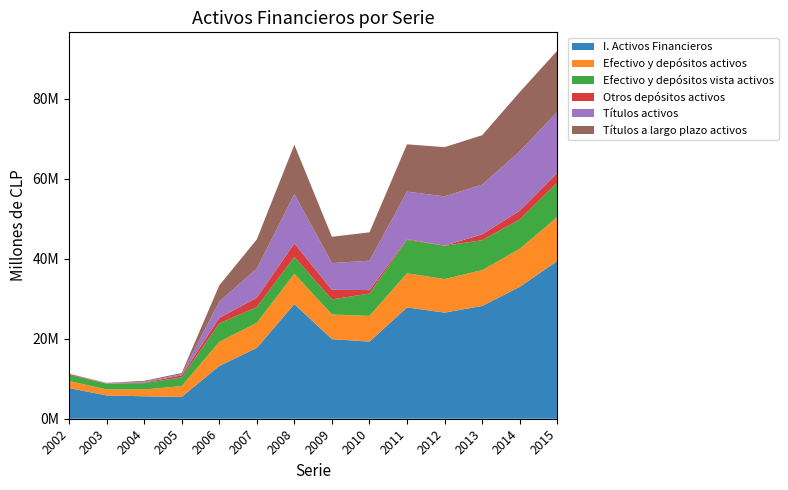

Reading left to right, what are all the values shown in this chart?

I. Activos Financieros: 2002=7673564	2003=5839853	2004=5609132	2005=5452709	2006=13196244	2007=17710205	2008=28660834	2009=19912120	2010=19278944	2011=27828444	2012=26540552	2013=28198124	2014=32975583	2015=39426188
Efectivo y depósitos activos: 2002=1770972	2003=1475952	2004=1713783	2005=2699686	2006=6012072	2007=6267469	2008=7586335	2009=6165224	2010=6443313	2011=8541307	2012=8380338	2013=8957135	2014=9514219	2015=11005192
Efectivo y depósitos vista activos: 2002=1561653	2003=1420992	2004=1588133	2005=2192046	2006=4631310	2007=3931405	2008=4181080	2009=3764161	2010=5582221	2011=8346282	2012=8331264	2013=7488648	2014=7329148	2015=8612768
Otros depósitos activos: 2002=209319	2003=54960	2004=125650	2005=507640	2006=1380762	2007=2336064	2008=3405254	2009=2401062	2010=861092	2011=195025	2012=49074	2013=1468487	2014=2185071	2015=2392424
Títulos activos: 2002=32016	2003=91468	2004=219995	2005=292247	2006=4055334	2007=7298898	2008=12343672	2009=6688168	2010=7360770	2011=11874559	2012=12306005	2013=12419564	2014=14835735	2015=15299550
Títulos a largo plazo activos: 2002=20284	2003=82446	2004=219995	2005=284768	2006=4055334	2007=7298898	2008=12336351	2009=6572163	2010=7088833	2011=11834963	2012=12306005	2013=12360753	2014=14832410	2015=15290268